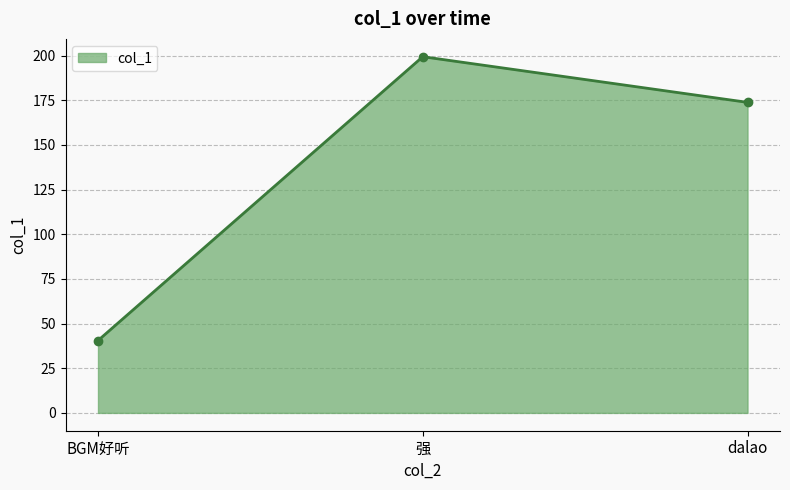

Rank the categories by value from lowest to highest.

BGM好听, dalao, 强